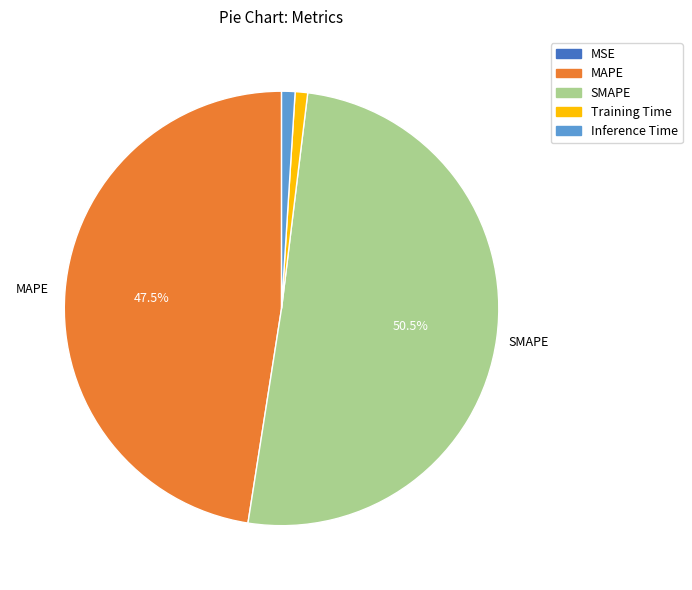

The Inference Time slice represents 11% of the pie. True or false?

False